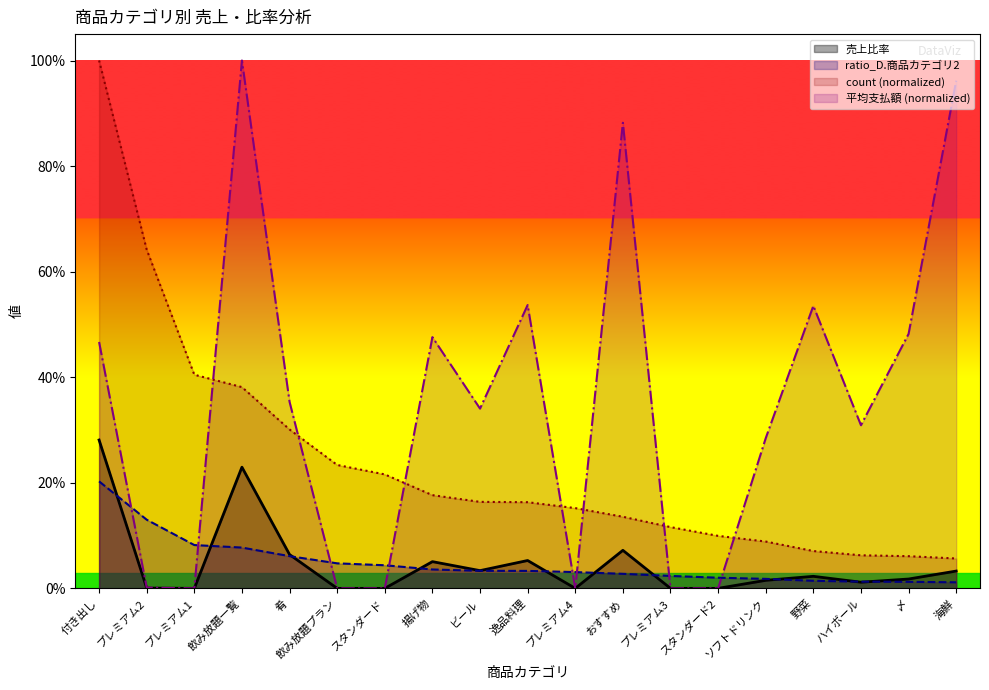

Between スタンダード2 and 海鮮, which is larger?

海鮮